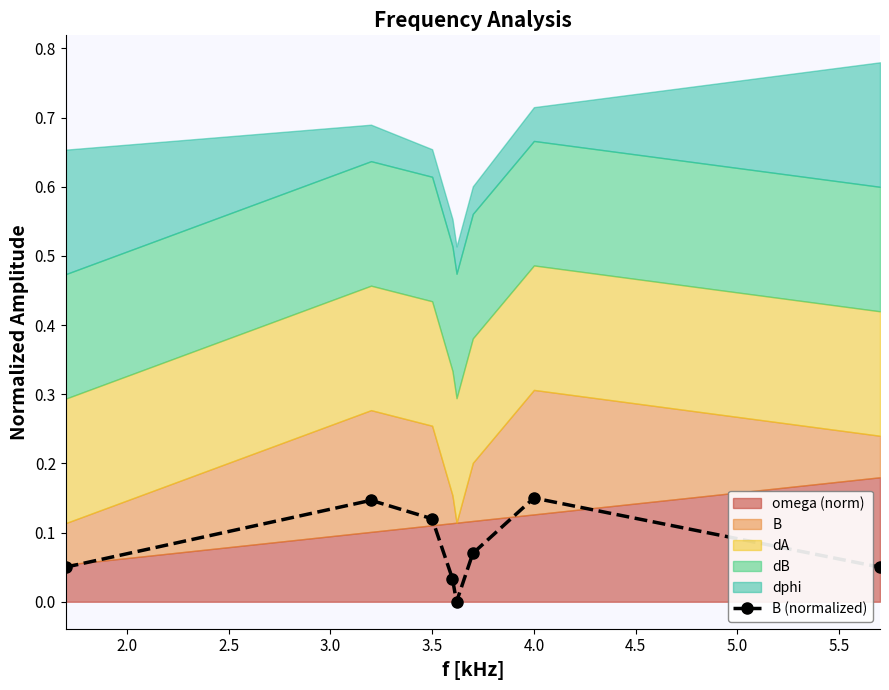

What is the sum of all values?

0.6